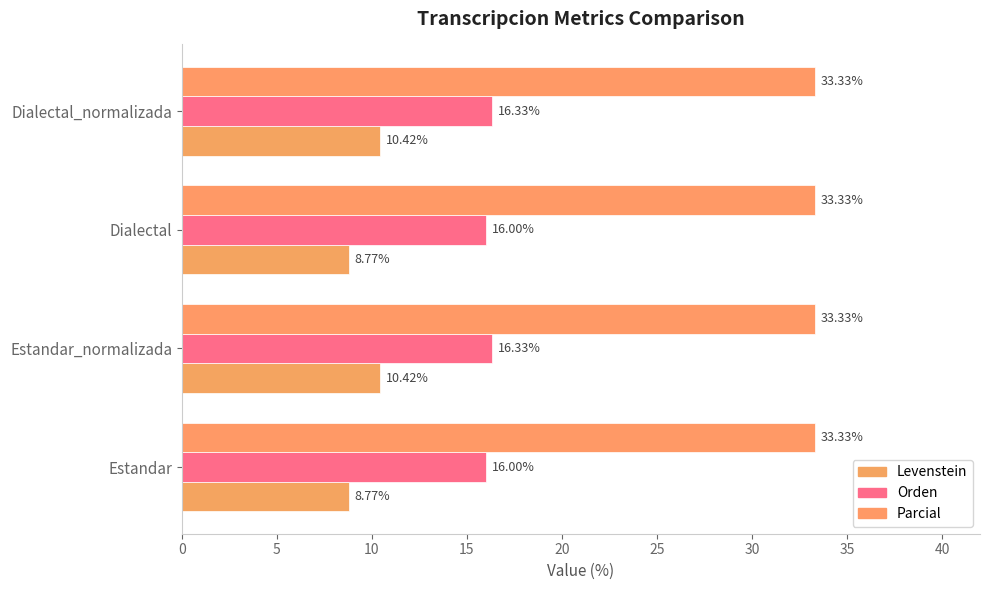

How many categories are shown in the chart?

4